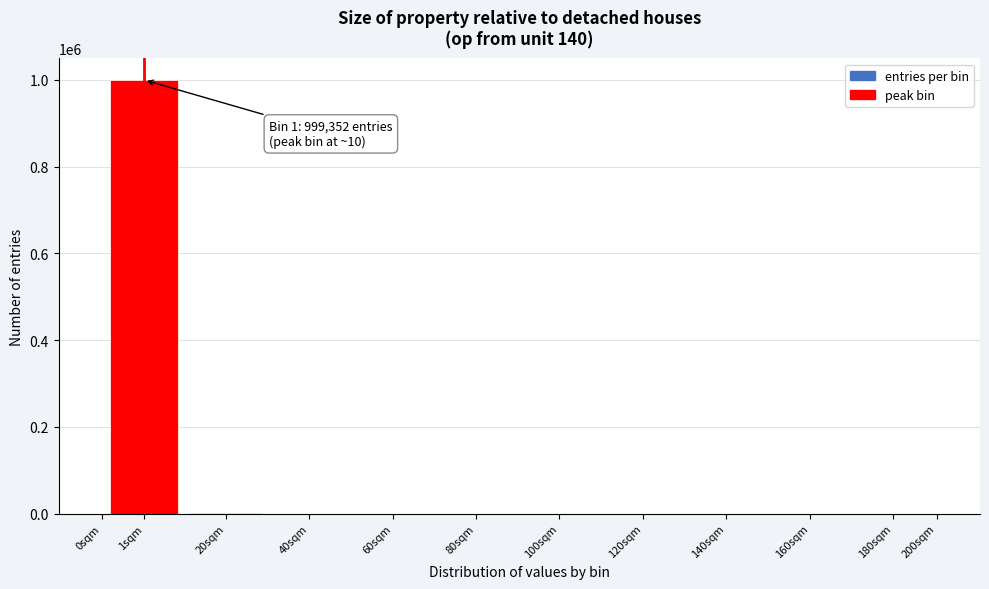

What is the sum of all values?

1000000